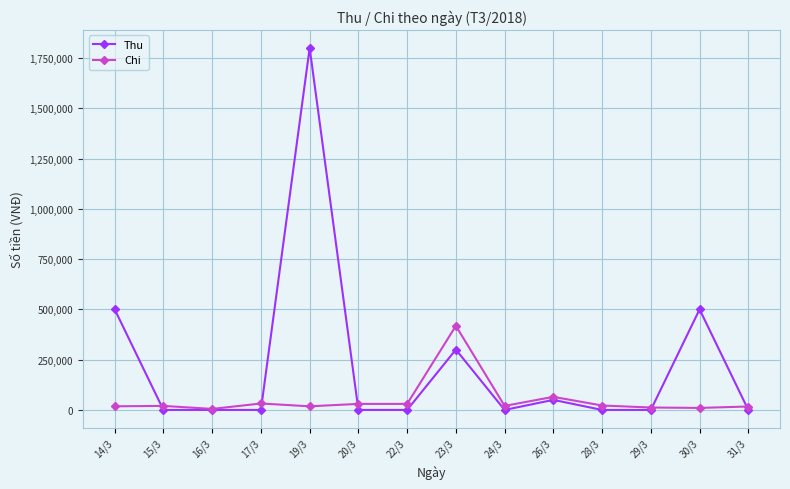

What is the spread (max minus min) of values at 15/3?

20000